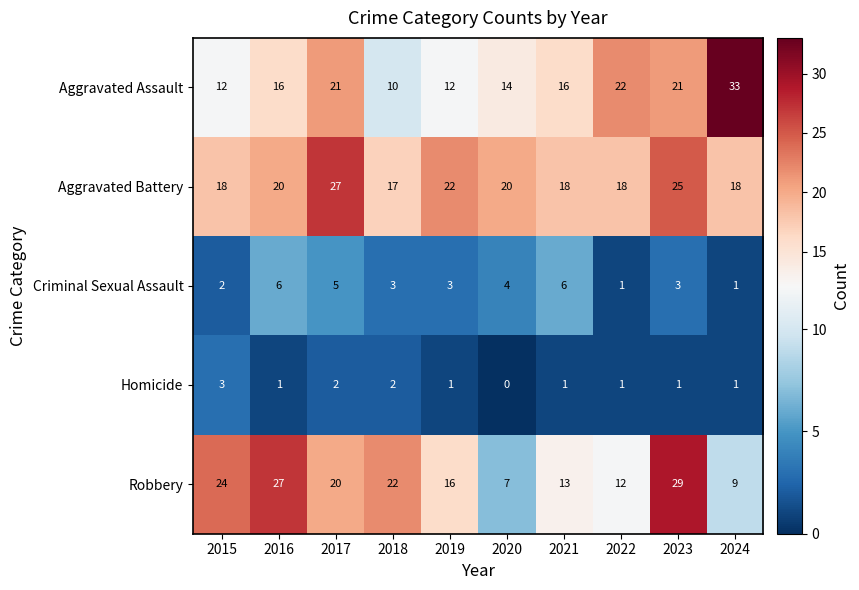

At which category is the sum across all series the highest?

2023